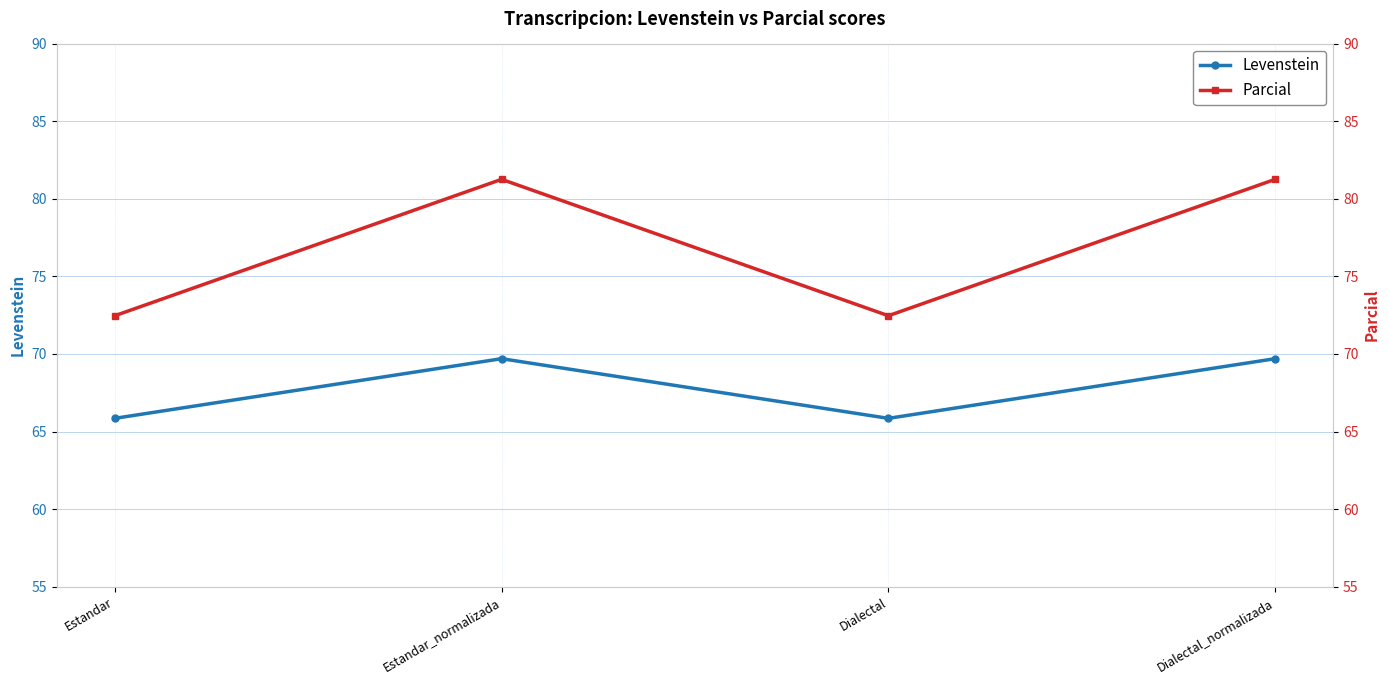

Between Dialectal and Dialectal_normalizada, which series saw the biggest shift?

Parcial